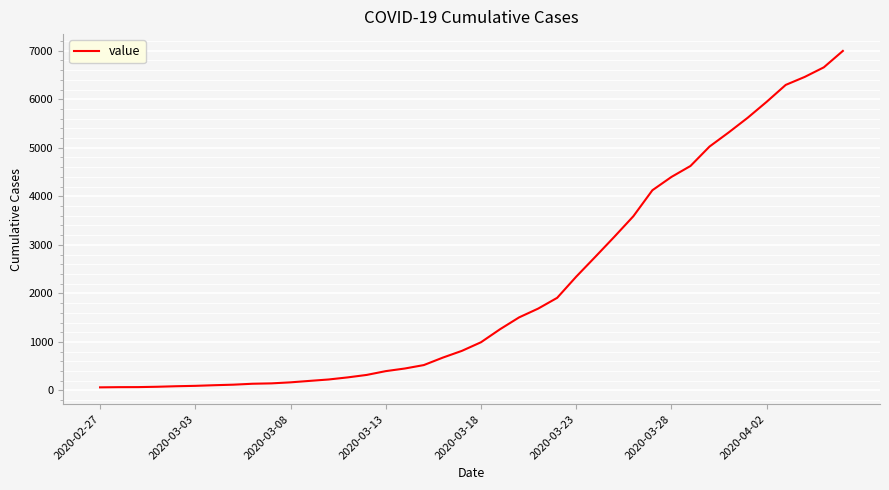

What is the greatest value displayed?

6995